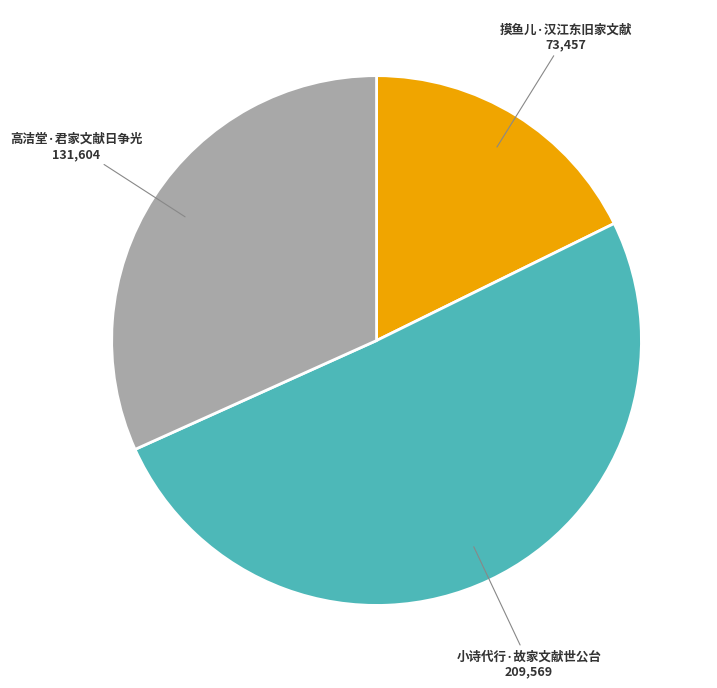

Rank the categories by value from lowest to highest.

摸鱼儿·汉江东旧家文献, 高洁堂·君家文献日争光, 小诗代行·故家文献世公台